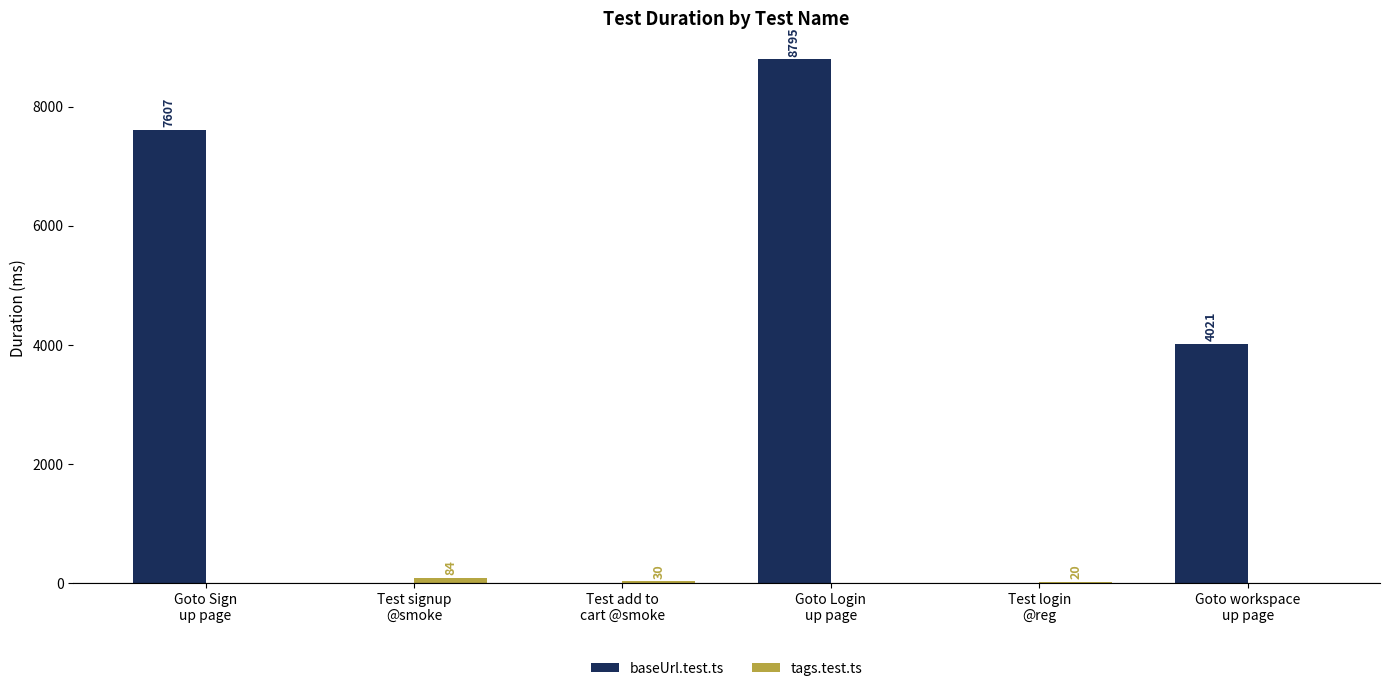

The value of baseUrl.test.ts at Goto Sign
up page is 11314. True or false?

False